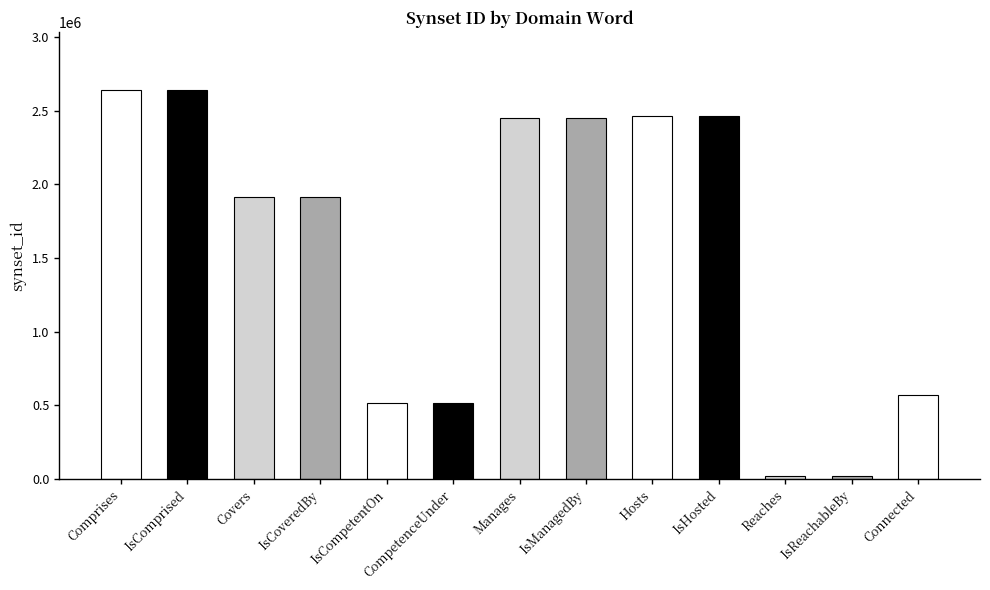

The value at IsCompetentOn is 514055. True or false?

True